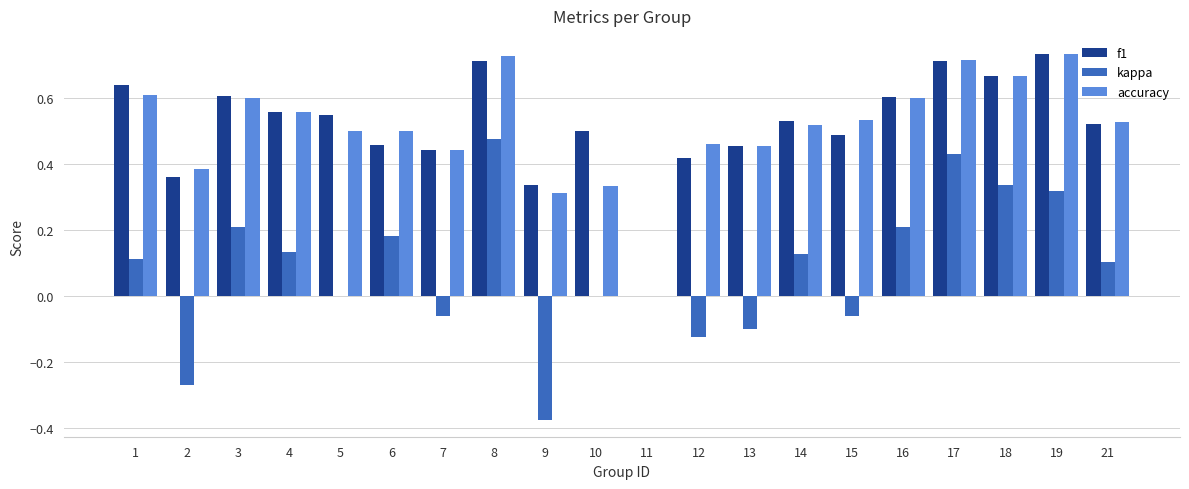

Is it true that accuracy equals 0.2 at 2?

False